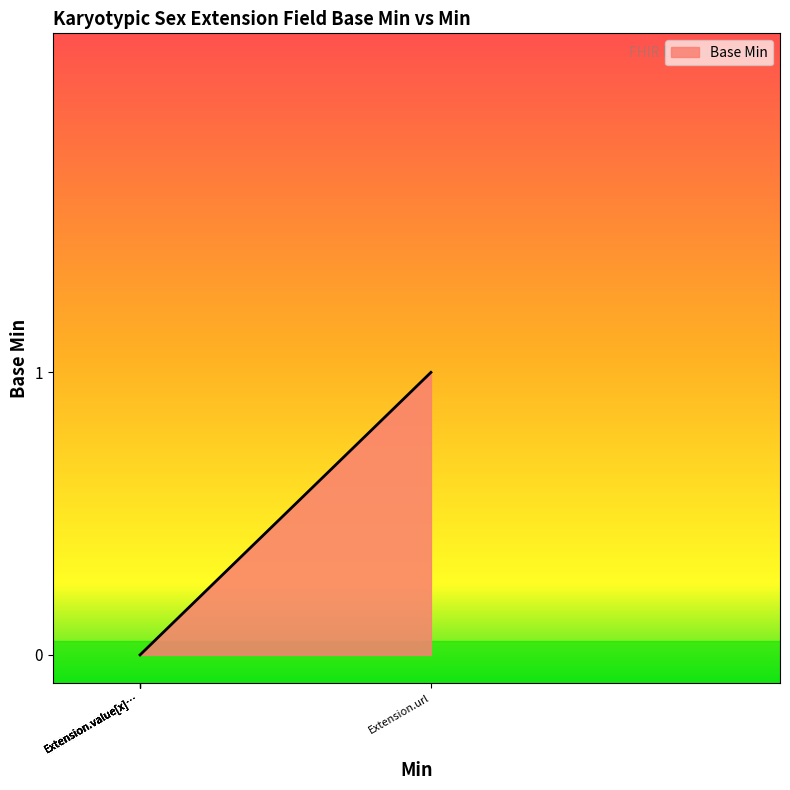

Does the chart have visible grid lines?

No